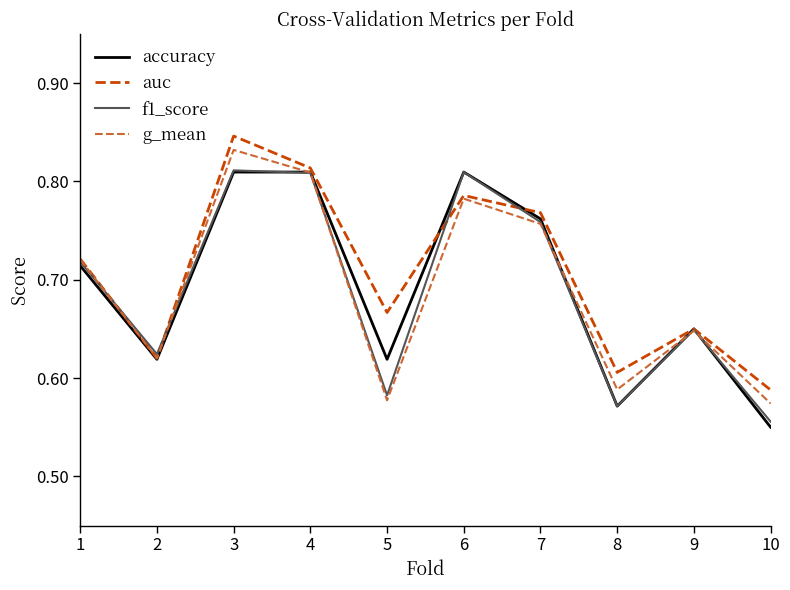

What is the total value across all series at 9?

2.6